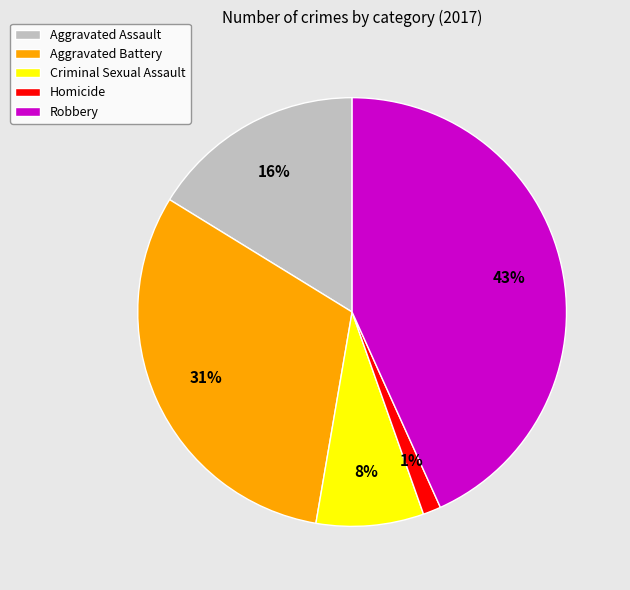

To the nearest percent, what is the difference between the largest and smallest slice percentages?

42%